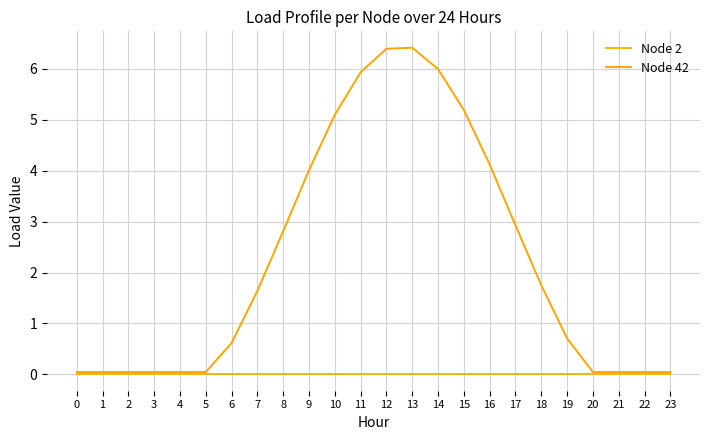

Reading right to left, extract all data points from this chart.

Node 2: 0.0	0.0	0.0	0.0	0.0	0.0	0.0	0.0	0.0	0.0	0.0	0.0	0.0	0.0	0.0	0.0	0.0	0.0	0.0	0.0	0.0	0.0	0.0	0.0
Node 42: 0.0	0.0	0.0	0.0	0.7	1.7	2.9	4.1	5.2	6.0	6.4	6.4	5.9	5.1	4.0	2.8	1.6	0.6	0.0	0.0	0.0	0.0	0.0	0.0